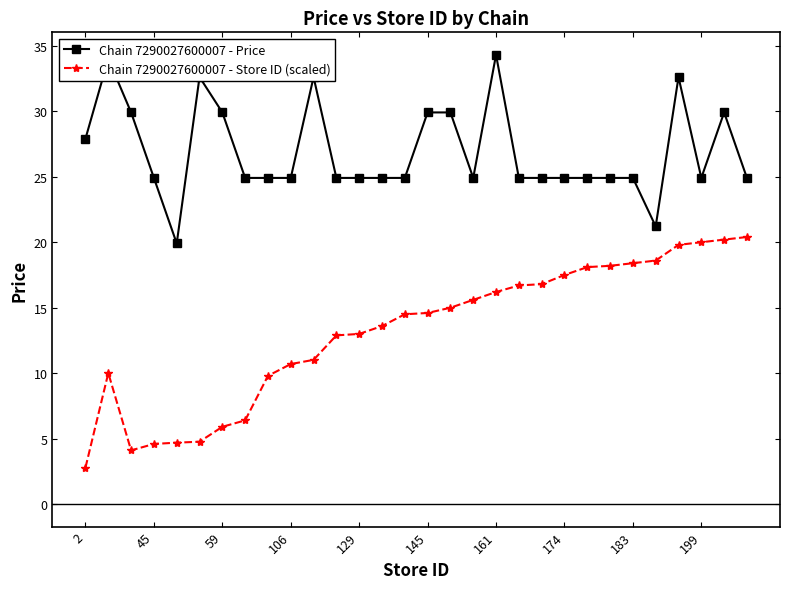

What are all the series names shown in the legend?

Chain 7290027600007 - Price, Chain 7290027600007 - Store ID (scaled)